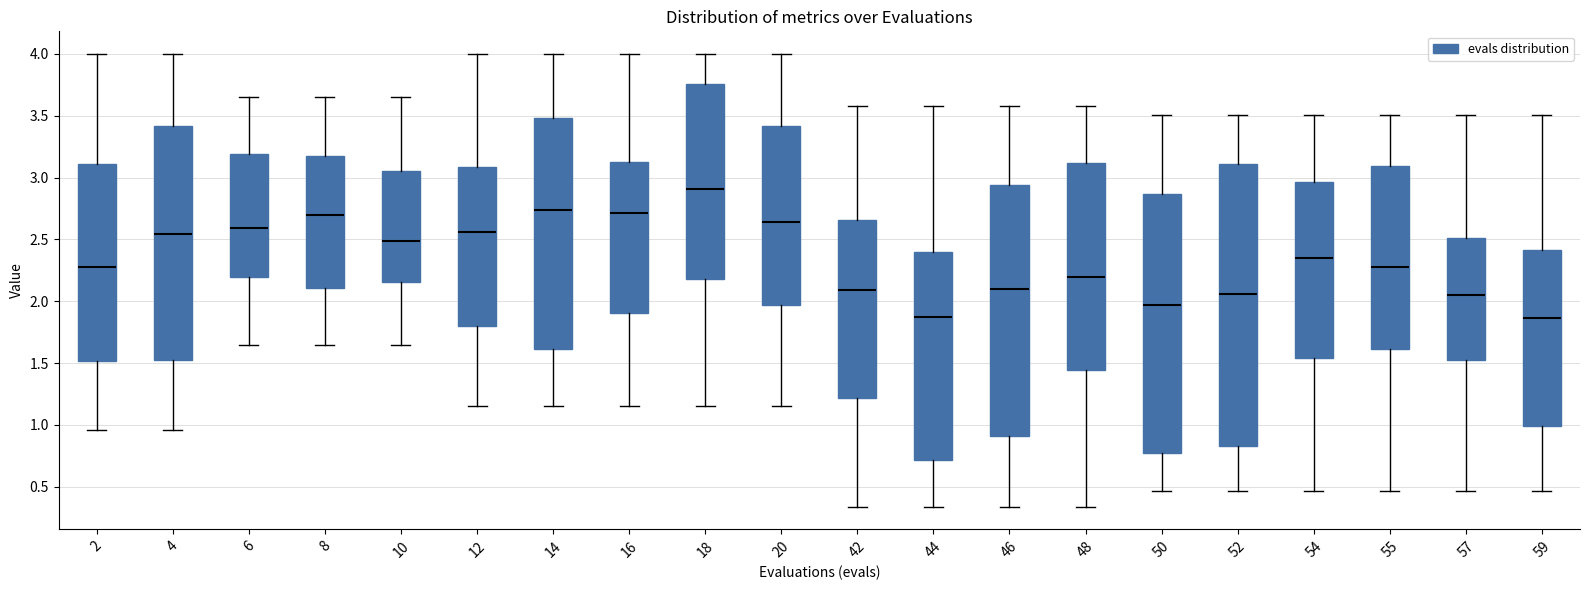

Reading left to right, read every box against the y-axis: the position of its median line, the range the box covers, and the ends of its whiskers. The values are not printed on the chart, so give them approximately, as read against the axis.

2: median 2.25, box 1.50 to 3.10, whiskers 0.95 to 4.00
4: median 2.55, box 1.50 to 3.40, whiskers 0.95 to 4.00
6: median 2.60, box 2.20 to 3.20, whiskers 1.65 to 3.65
8: median 2.70, box 2.10 to 3.15, whiskers 1.65 to 3.65
10: median 2.50, box 2.15 to 3.05, whiskers 1.65 to 3.65
12: median 2.55, box 1.80 to 3.10, whiskers 1.15 to 4.00
14: median 2.75, box 1.60 to 3.50, whiskers 1.15 to 4.00
16: median 2.70, box 1.90 to 3.10, whiskers 1.15 to 4.00
18: median 2.90, box 2.20 to 3.75, whiskers 1.15 to 4.00
20: median 2.65, box 1.95 to 3.40, whiskers 1.15 to 4.00
42: median 2.10, box 1.20 to 2.65, whiskers 0.35 to 3.60
44: median 1.90, box 0.70 to 2.40, whiskers 0.35 to 3.60
46: median 2.10, box 0.90 to 2.95, whiskers 0.35 to 3.60
48: median 2.20, box 1.45 to 3.10, whiskers 0.35 to 3.60
50: median 1.95, box 0.80 to 2.85, whiskers 0.45 to 3.50
52: median 2.05, box 0.85 to 3.10, whiskers 0.45 to 3.50
54: median 2.35, box 1.55 to 2.95, whiskers 0.45 to 3.50
55: median 2.25, box 1.60 to 3.10, whiskers 0.45 to 3.50
57: median 2.05, box 1.55 to 2.50, whiskers 0.45 to 3.50
59: median 1.85, box 1.00 to 2.40, whiskers 0.45 to 3.50